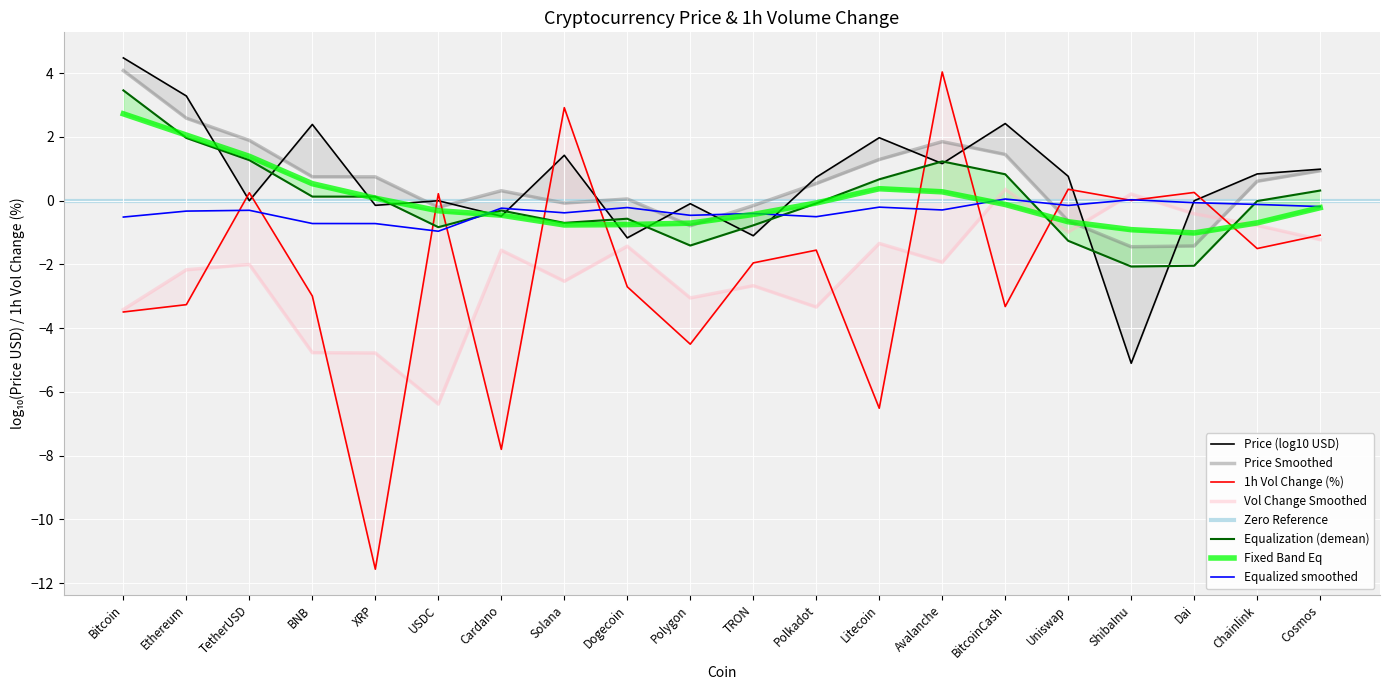

Reading left to right, transcribe all the data shown in this chart.

Bitcoin=-3.5	Ethereum=-3.3	TetherUSD=0.2	BNB=-3.0	XRP=-11.6	USDC=0.2	Cardano=-7.8	Solana=2.9	Dogecoin=-2.7	Polygon=-4.5	TRON=-1.9	Polkadot=-1.6	Litecoin=-6.5	Avalanche=4.0	BitcoinCash=-3.3	Uniswap=0.4	ShibaInu=0.0	Dai=0.3	Chainlink=-1.5	Cosmos=-1.1